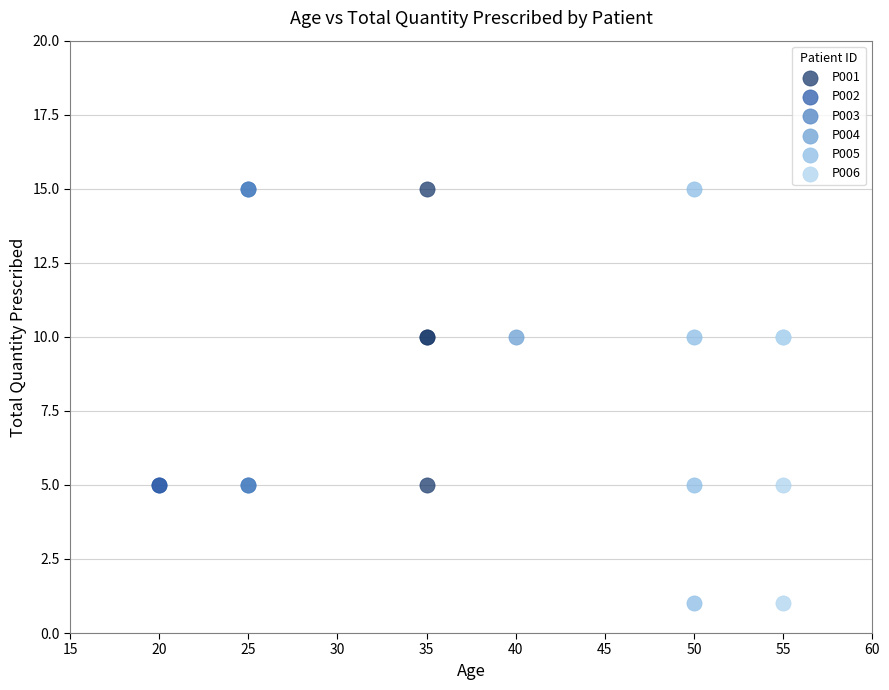

What are all the series names shown in the legend?

P001, P002, P003, P004, P005, P006